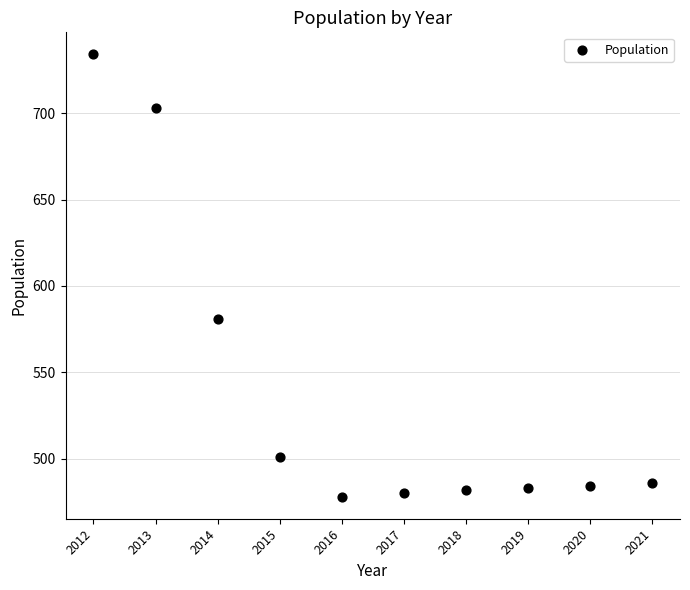

What is the average X value?

2016